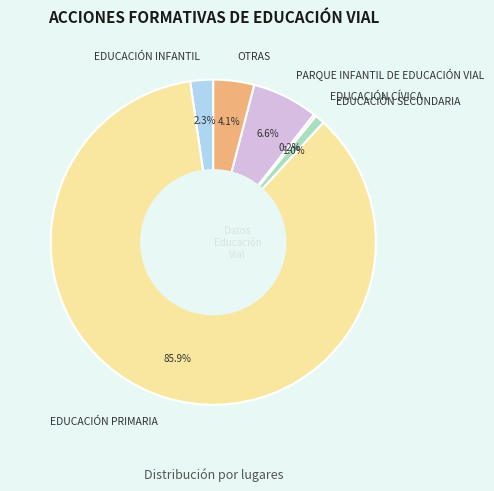

Which has a higher value, OTRAS or EDUCACIÓN PRIMARIA?

EDUCACIÓN PRIMARIA